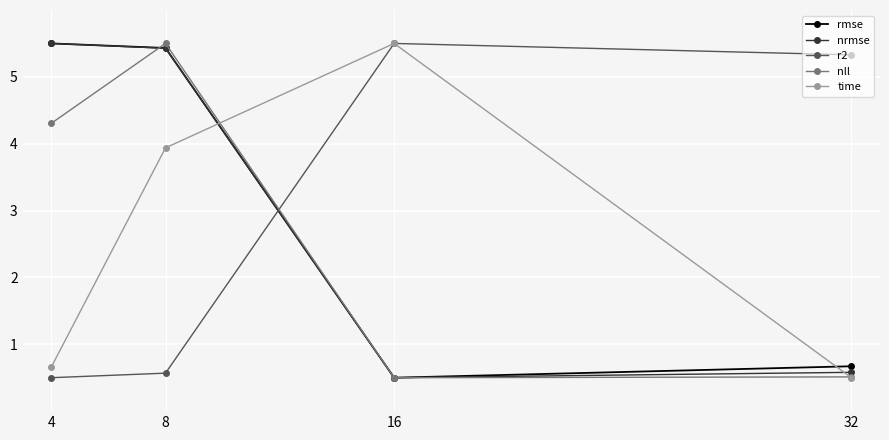

After their last crossing, which series has the higher values: rmse or time?

rmse